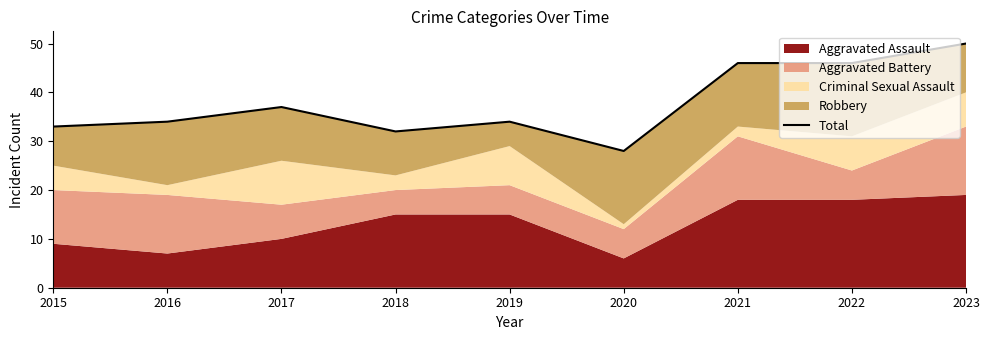

What is the maximum value shown in the chart?

50